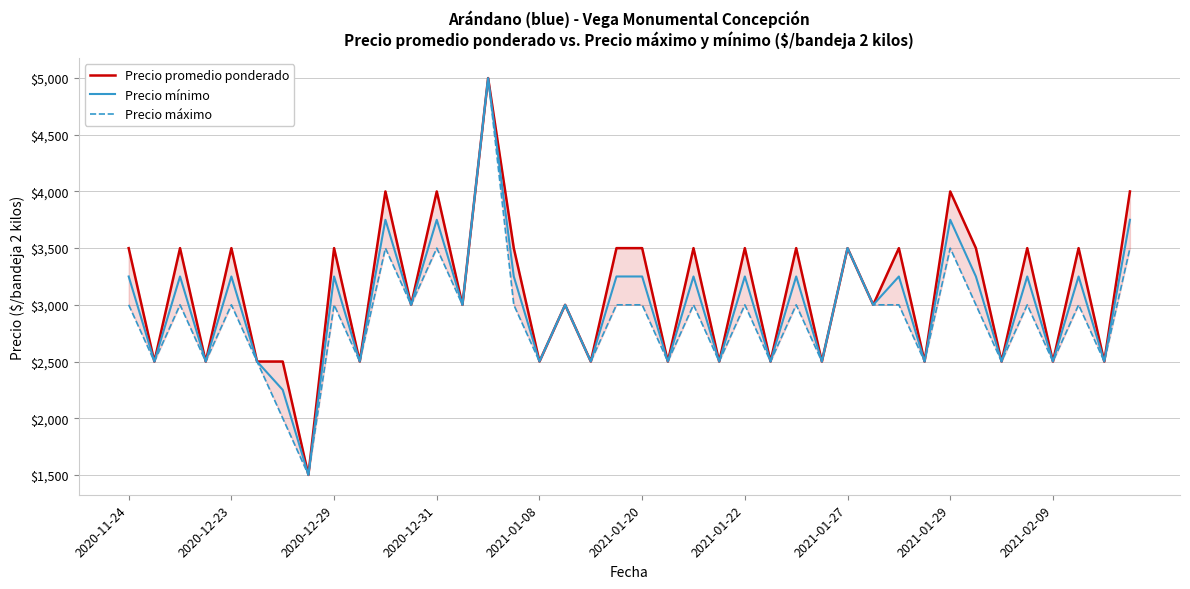

What is the total value across all series at 37?

9750